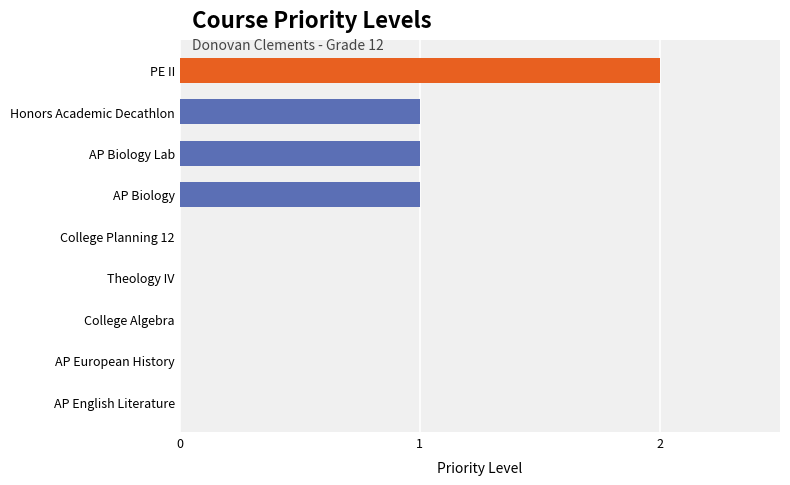

How many series are shown in this chart?

1